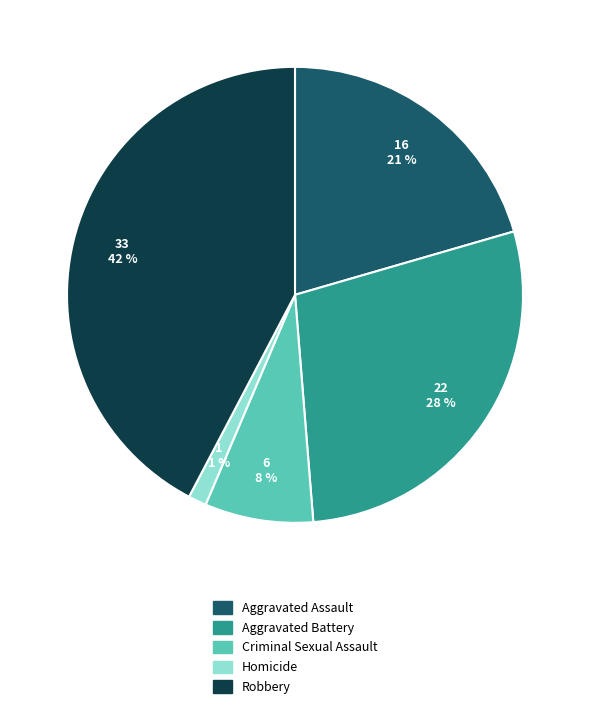

To the nearest percent, what percentage of the pie is Aggravated Assault?

21%